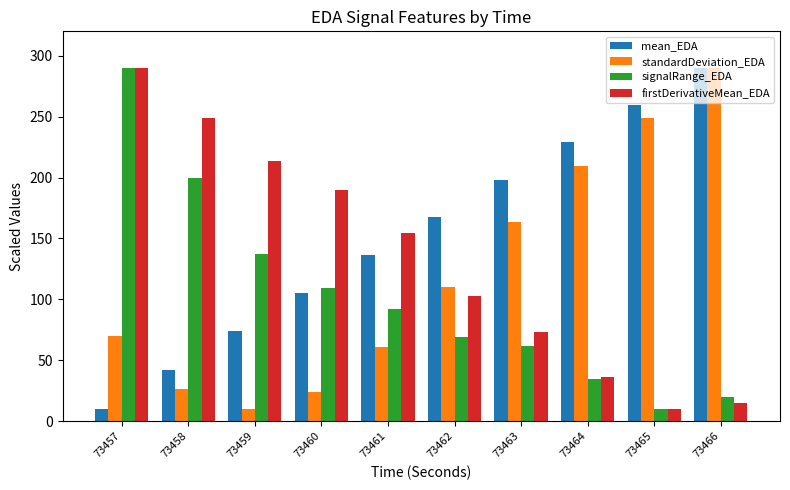

At how many categories does at least one series exceed 132?

10